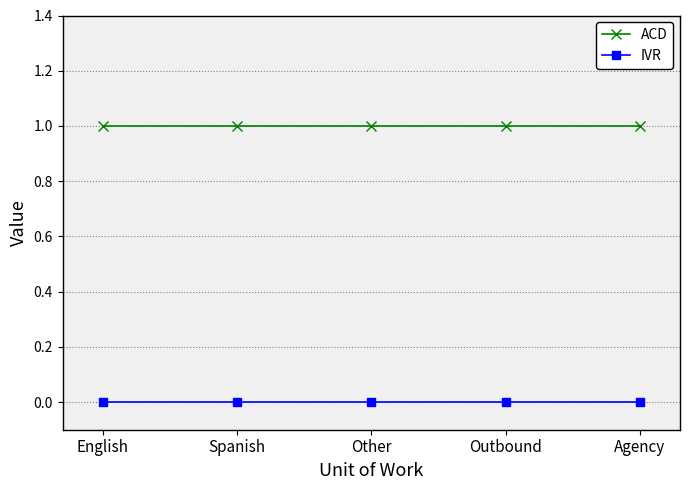

The value of IVR at Spanish is 0. True or false?

True